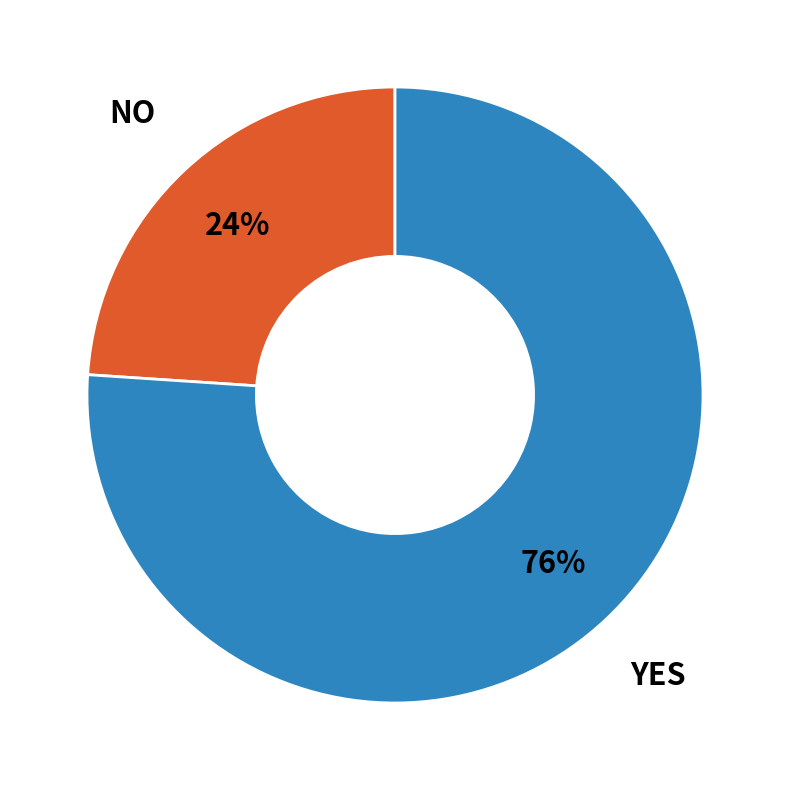

Is there a majority slice in this chart?

Yes